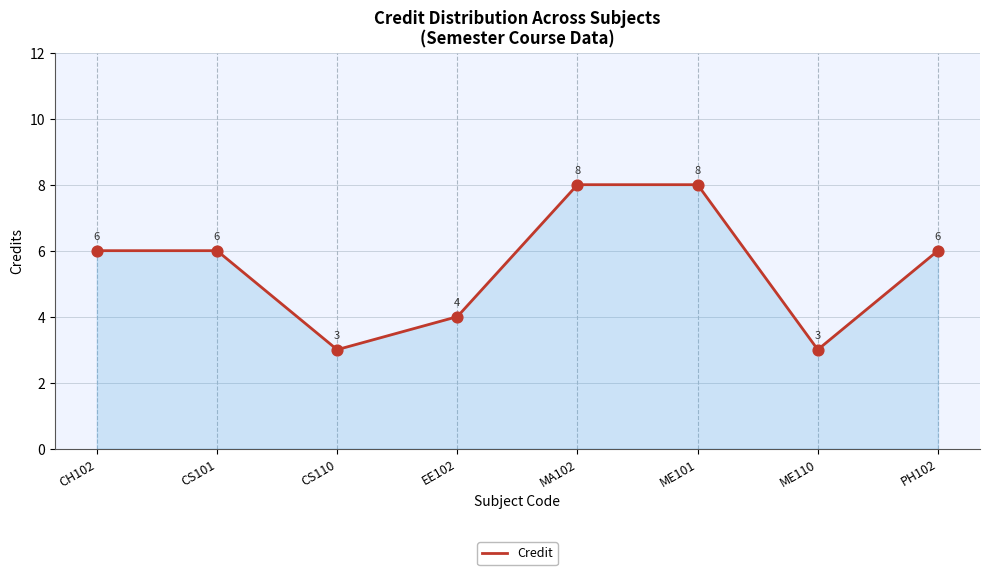

What is the ratio of the value at CH102 to the value at PH102?

1.0